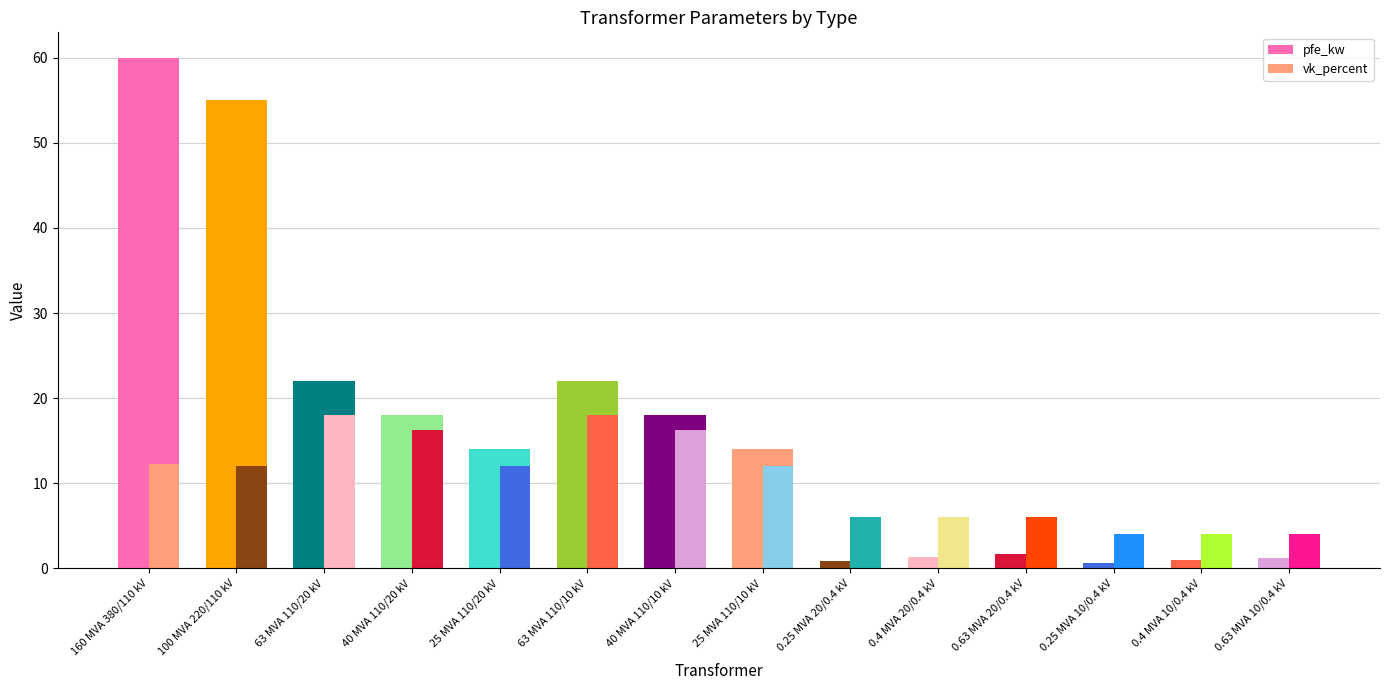

How many data points does each series have?

14